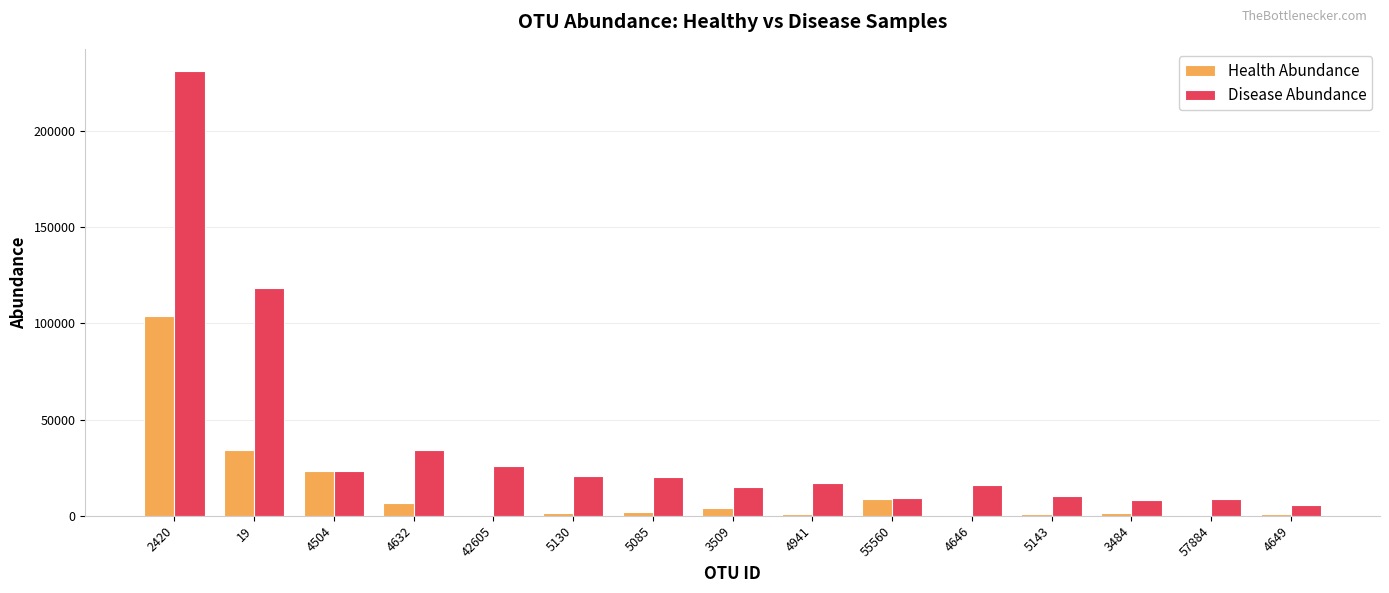

Between 19 and 3484, which series saw the biggest shift?

Disease Abundance